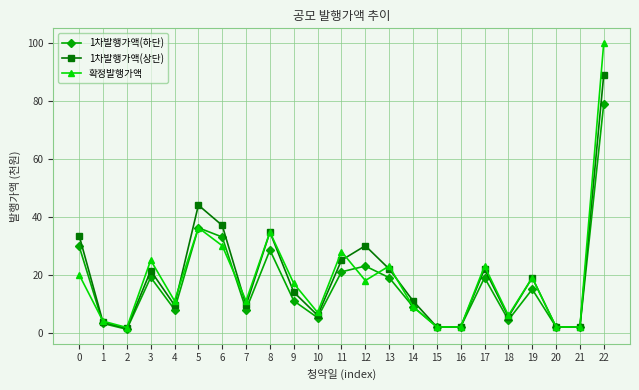

What is the sum of the 1차발행가액(상단) values at 2 and 17?

23.5